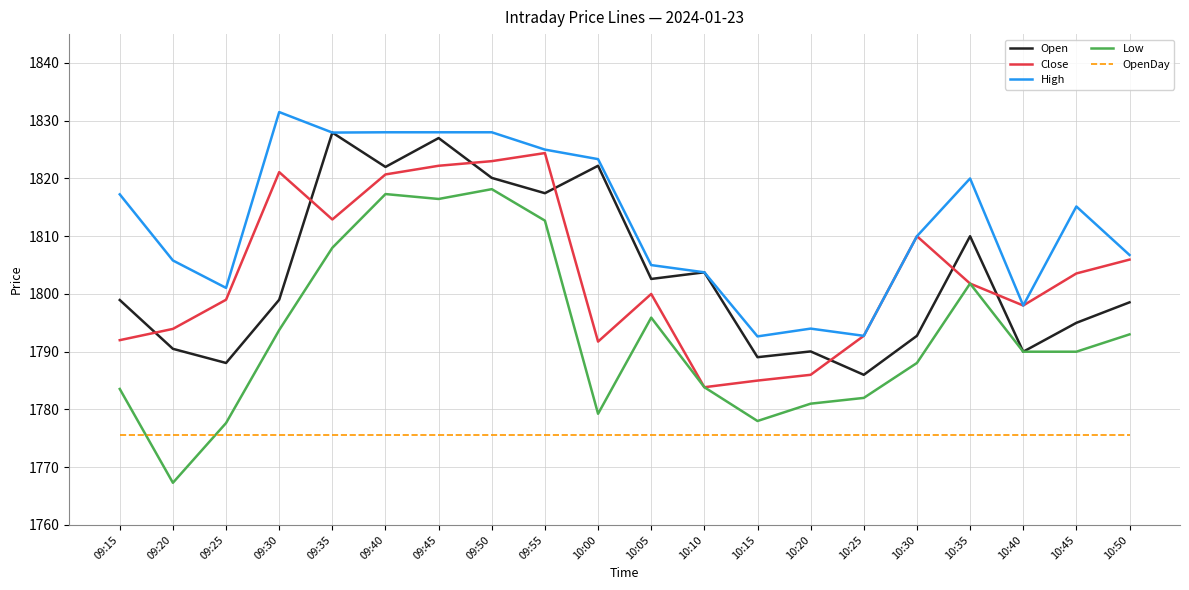

Read the High value at 10:10.

1803.8